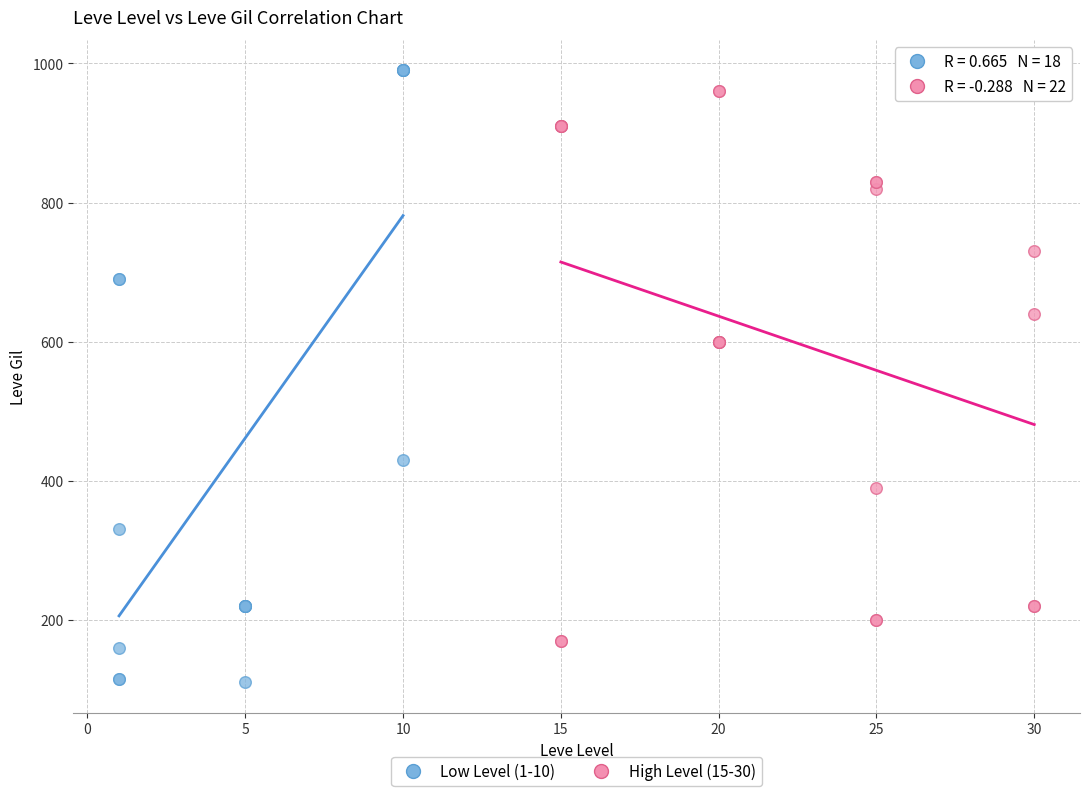

What are all the series names shown in the legend?

Low Level (1-10), High Level (15-30)